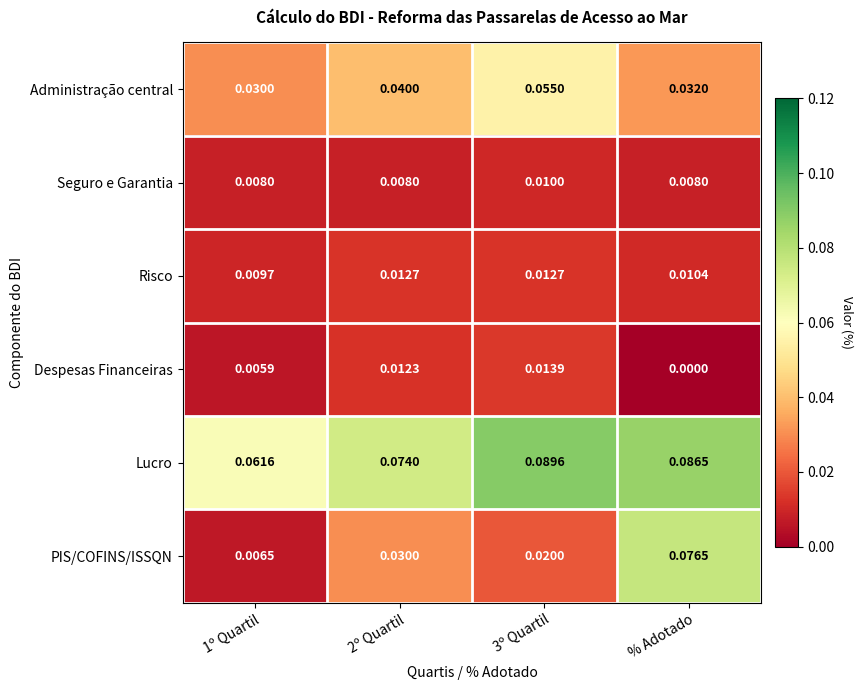

Which category has the highest value across all series?

3º Quartil